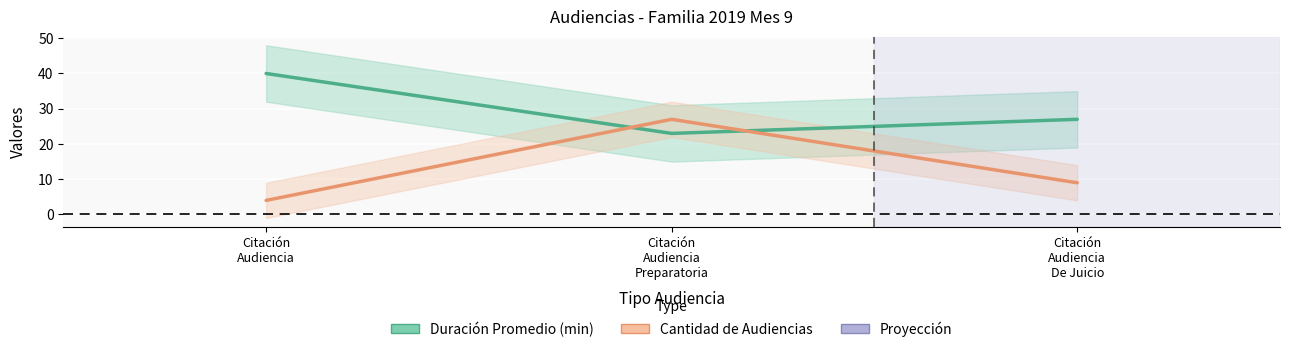

What is the value of the Duración Promedio en Minutos (MM) point at the 1st from the left?

40